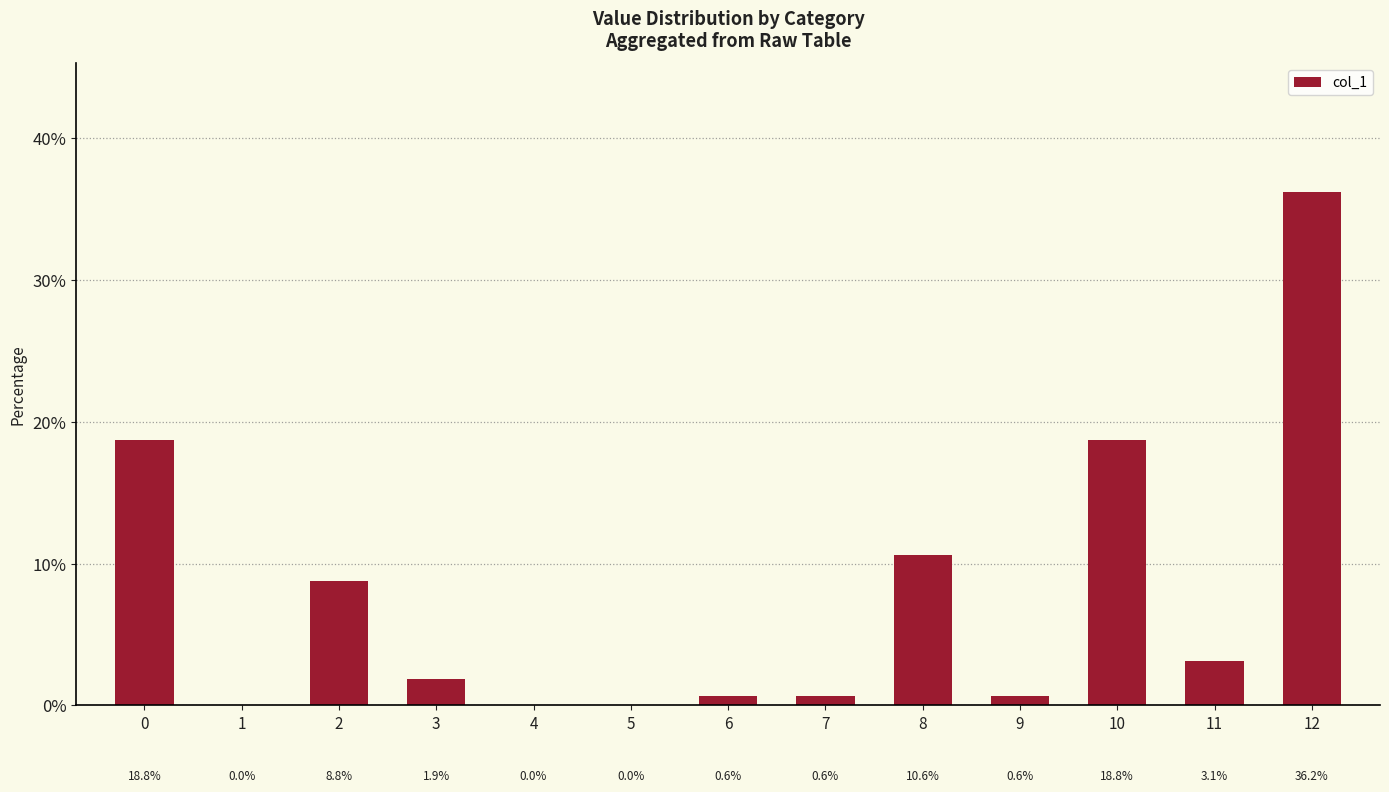

Are the bars horizontal?

No